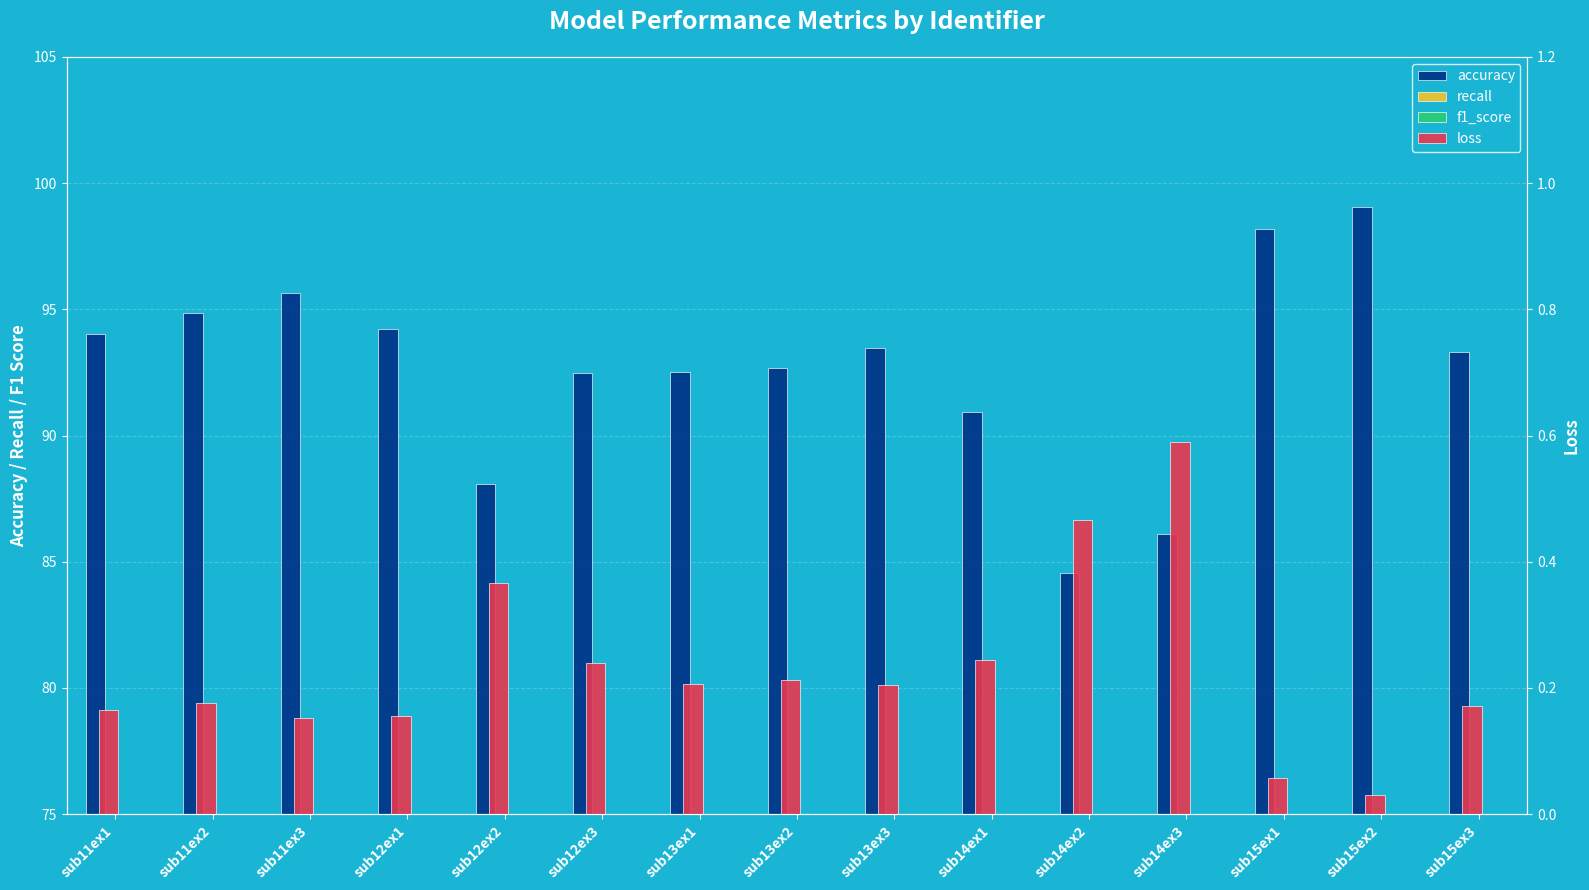

Is the value of f1_score at sub14ex2 greater than the value of loss at sub12ex2?

Yes